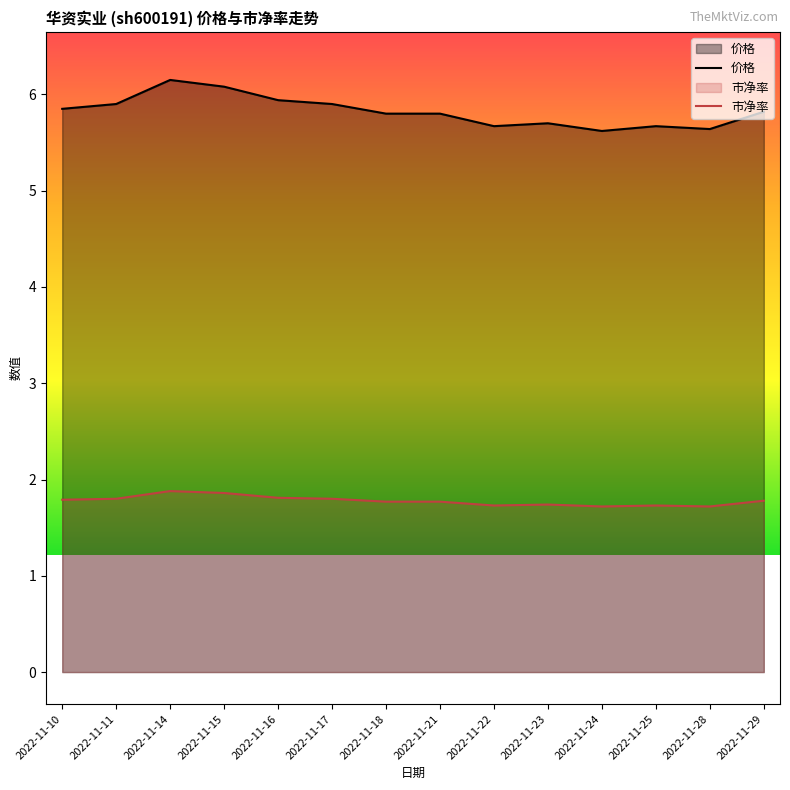

What is the difference between the maximum and minimum values in the 价格 series?

0.5